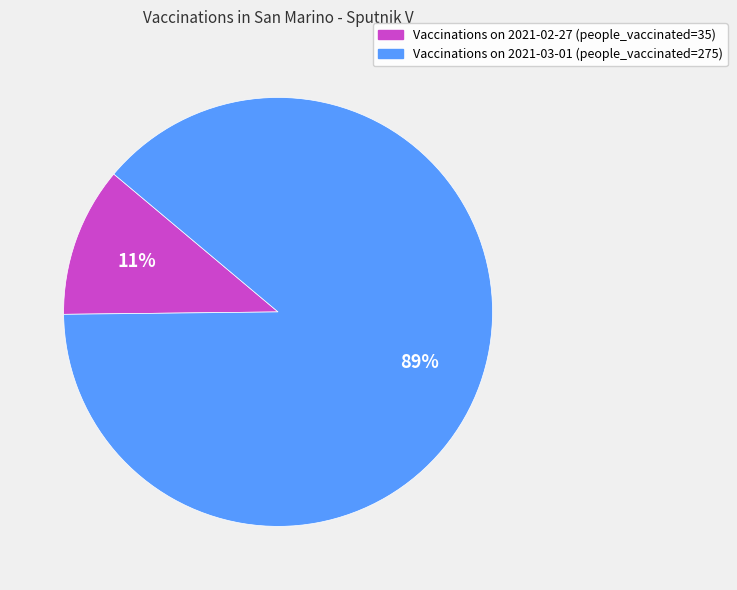

Which slice is the smallest?

Vaccinations on 2021-02-27 (people_vaccinated=35)